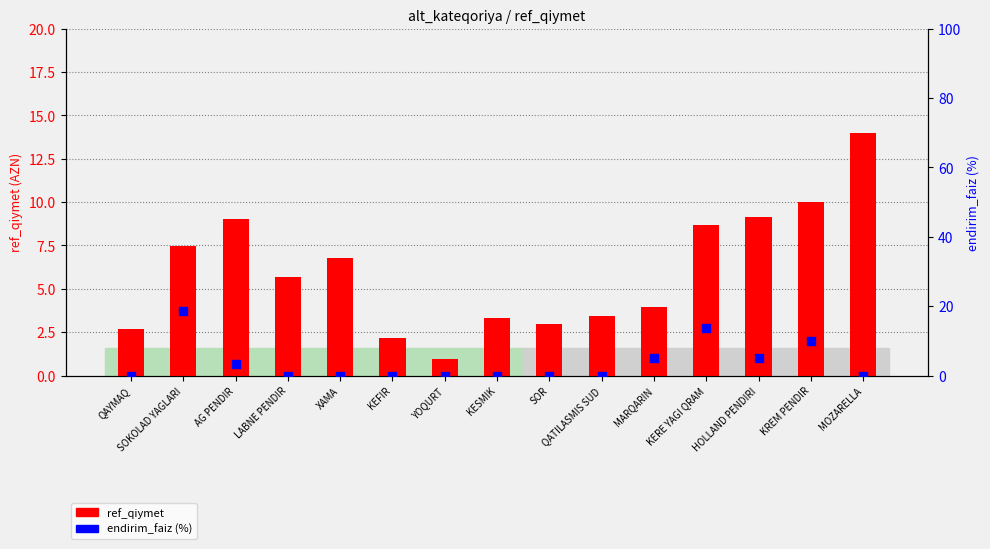

At which category is the sum across all series the highest?

SOKOLAD YAGLARI